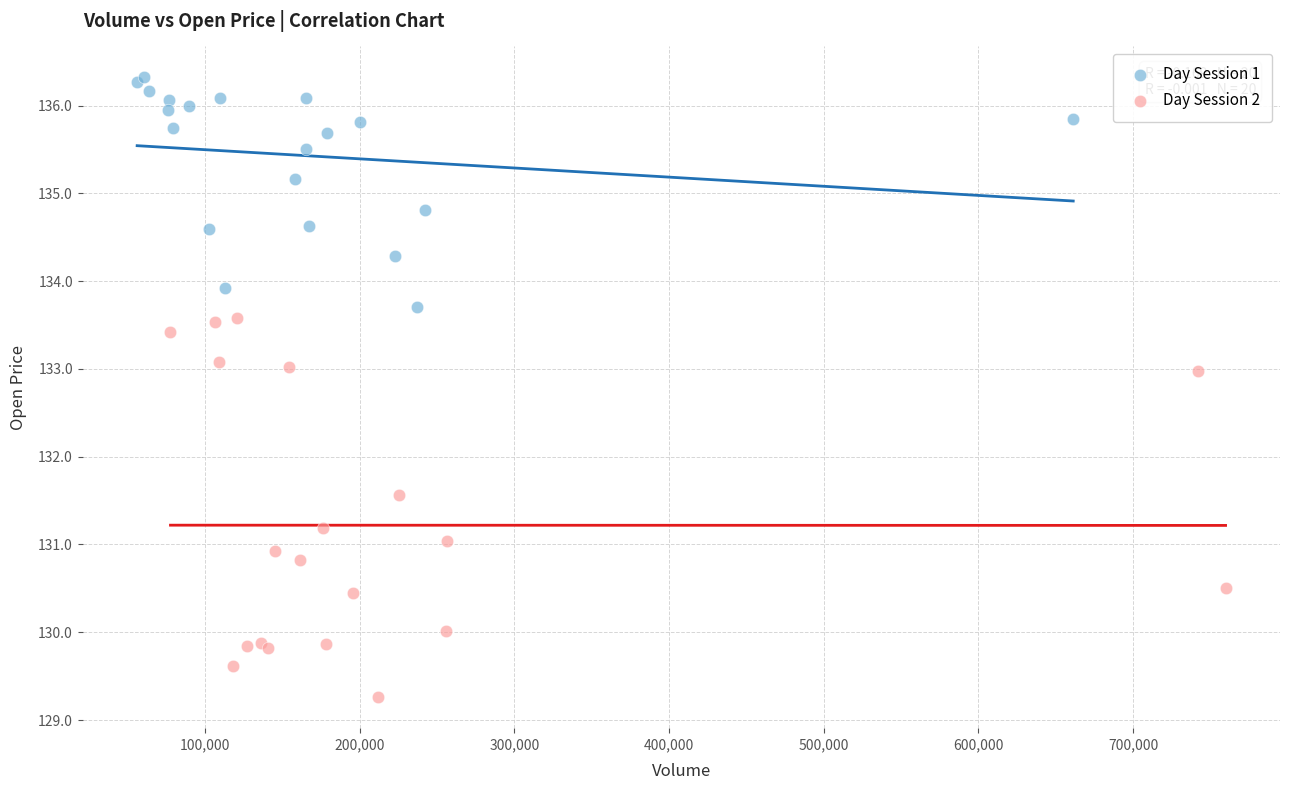

Which series contains the highest Y value?

Day Session 1